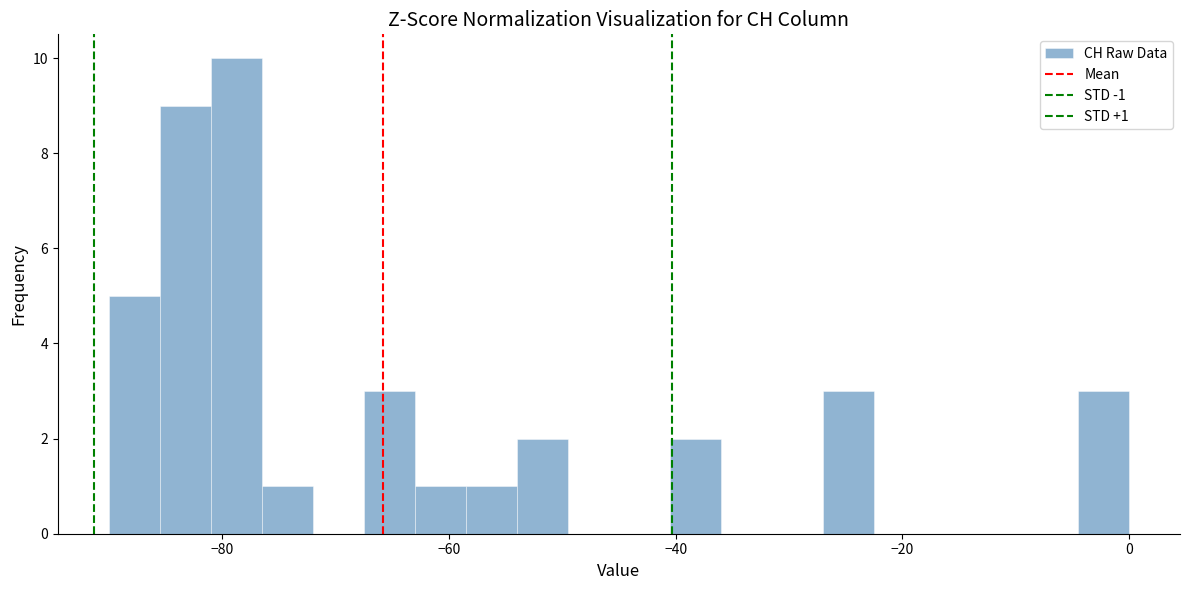

Read against the x-axis, roughly where is the centre of the tallest bar?

-78